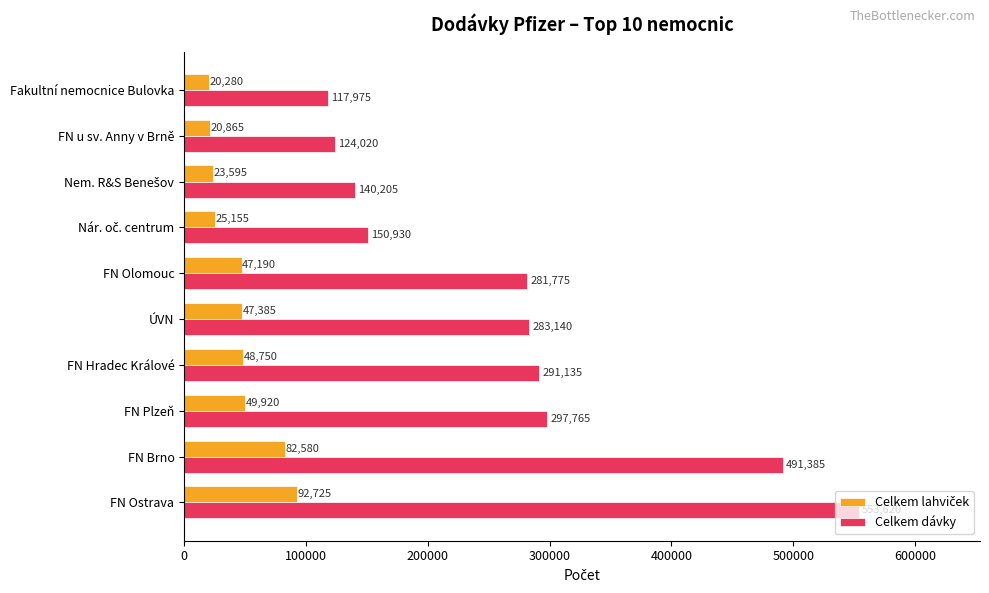

What is the difference between the highest and lowest values at FN Plzeň?

247845